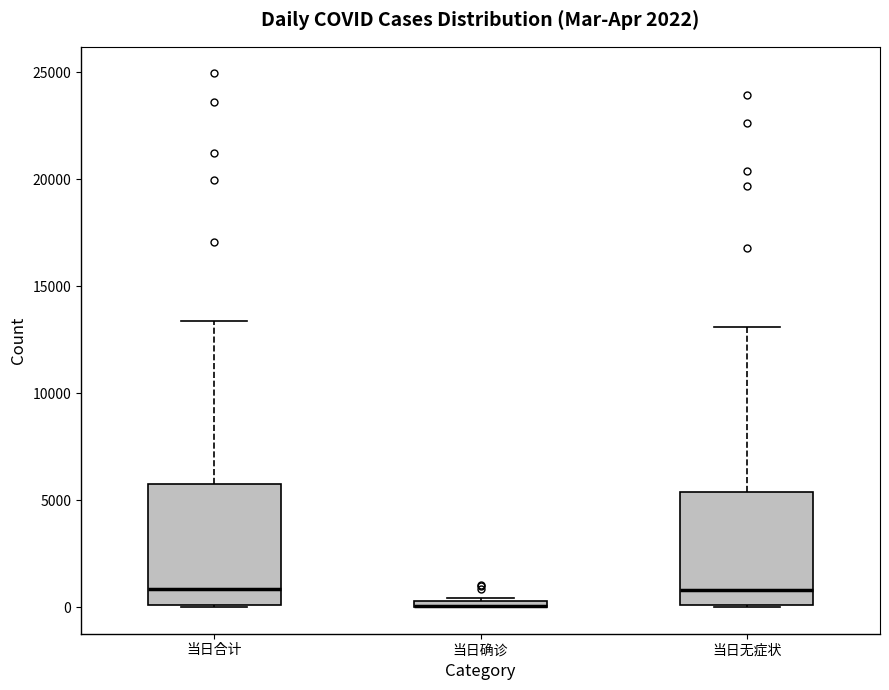

Where does the upper whisker of the box for 当日合计 end on the y-axis? The values are not printed on the chart, so give them approximately, as read against the axis.

13500